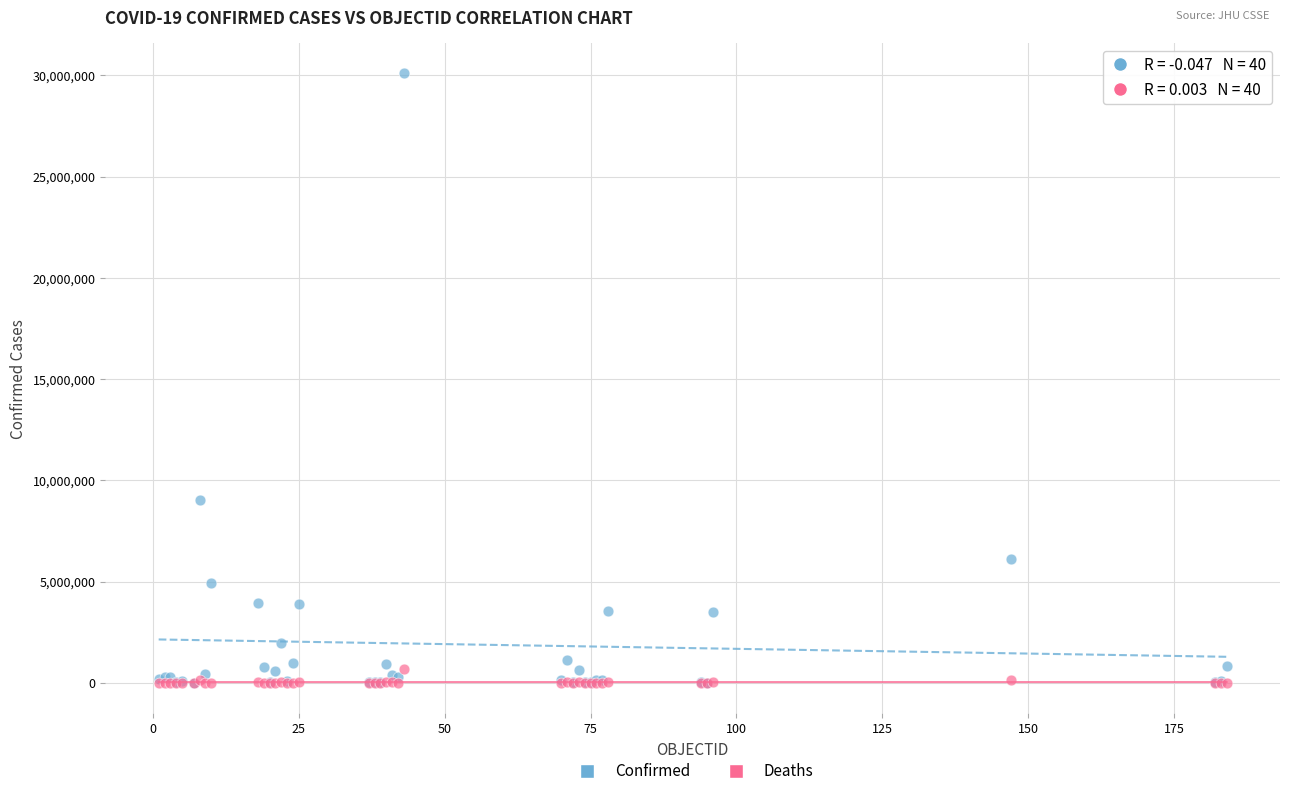

Across all series, what Y value is closest to 15047670?

9049250